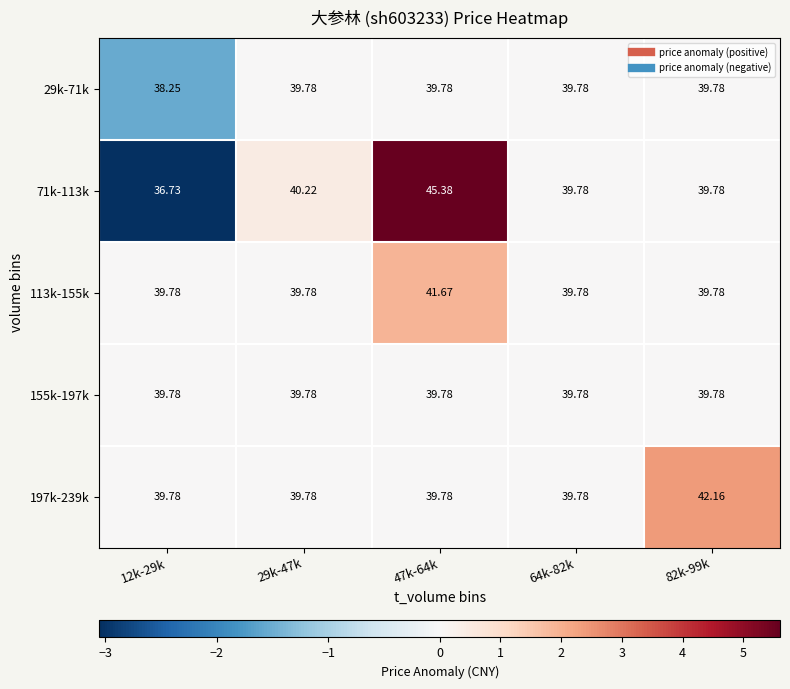

Is the value of 113k-155k at 12k-29k greater than the value of 29k-71k at 12k-29k?

Yes